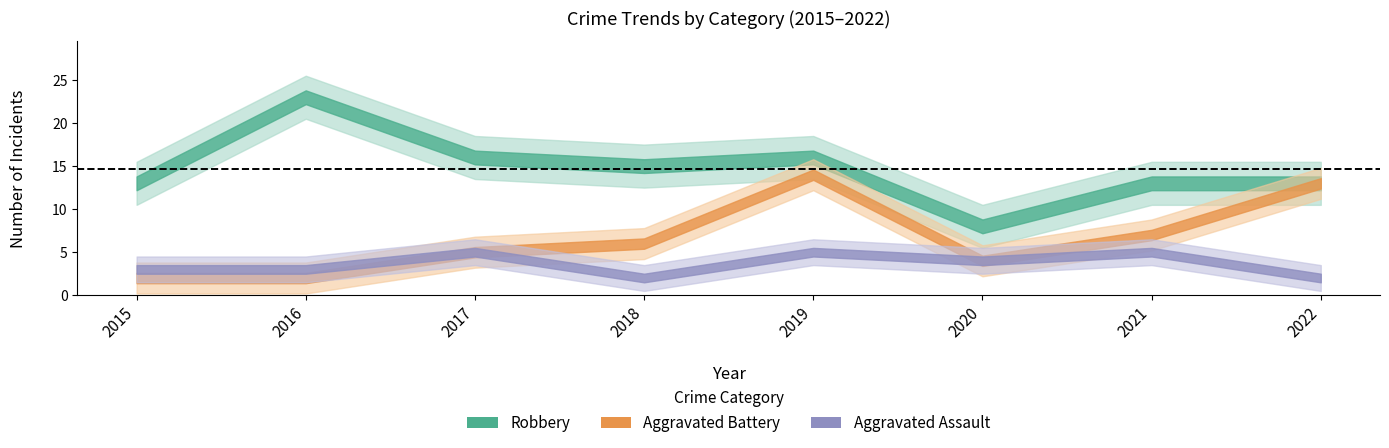

Which category has the highest value across all series?

2016